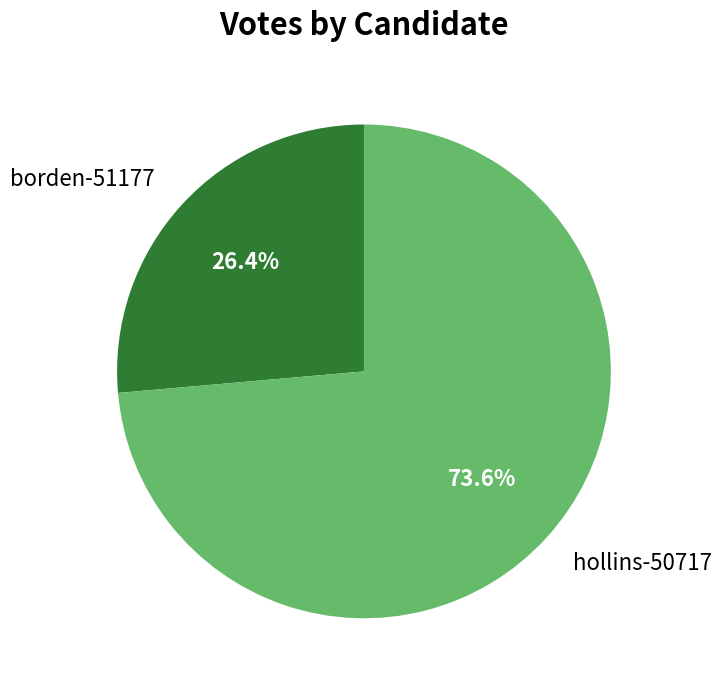

How many slices are in this pie chart?

2